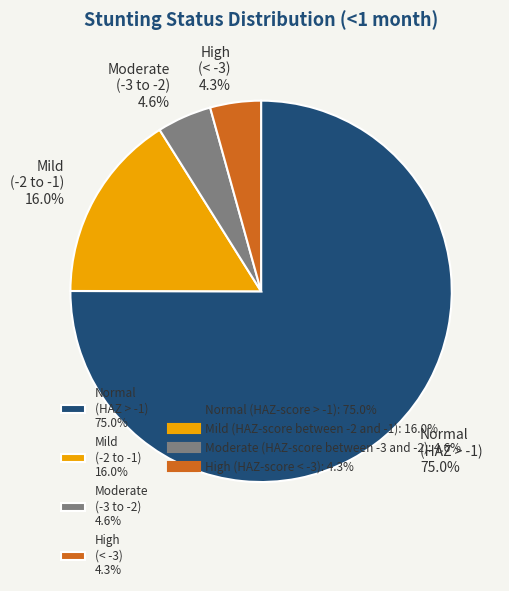

How many segments does this pie chart have?

4